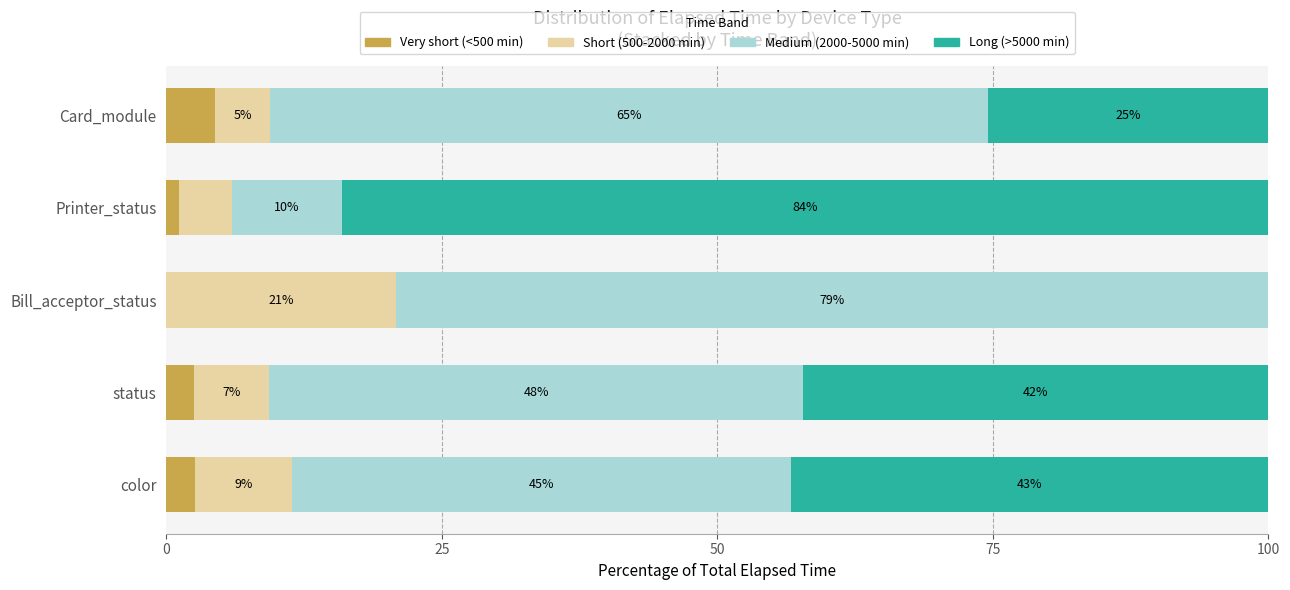

What are all the series names shown in the legend?

Very short (<500 min), Short (500-2000 min), Medium (2000-5000 min), Long (>5000 min)